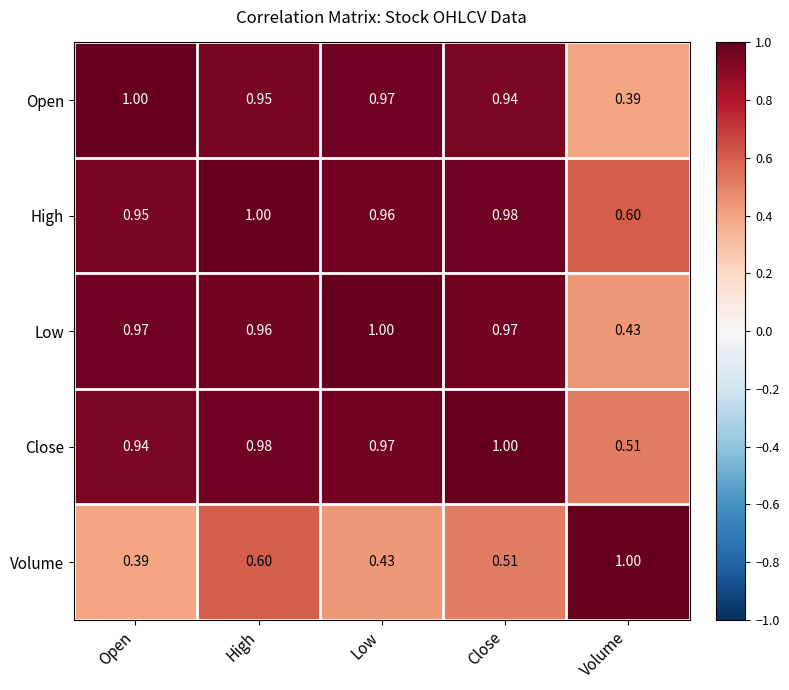

Is the value of High at Open greater than the value of Open at Low?

No